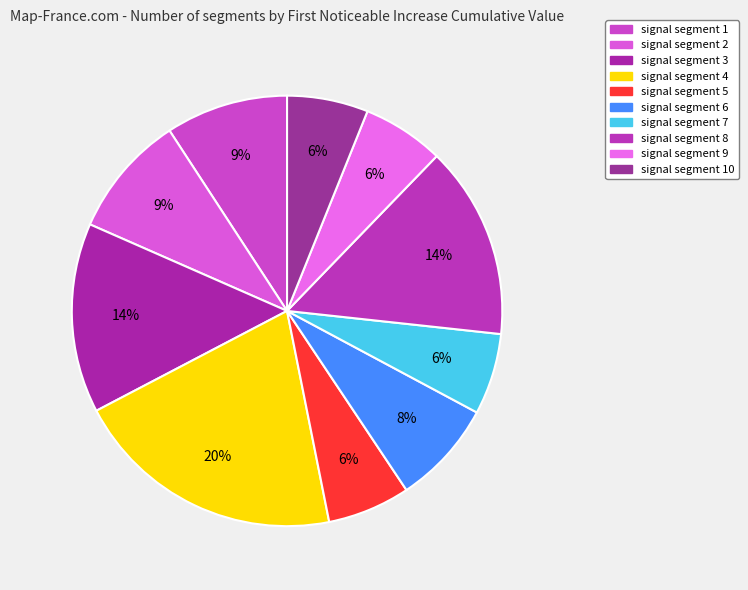

Which category has the smallest portion of the pie?

signal segment 10